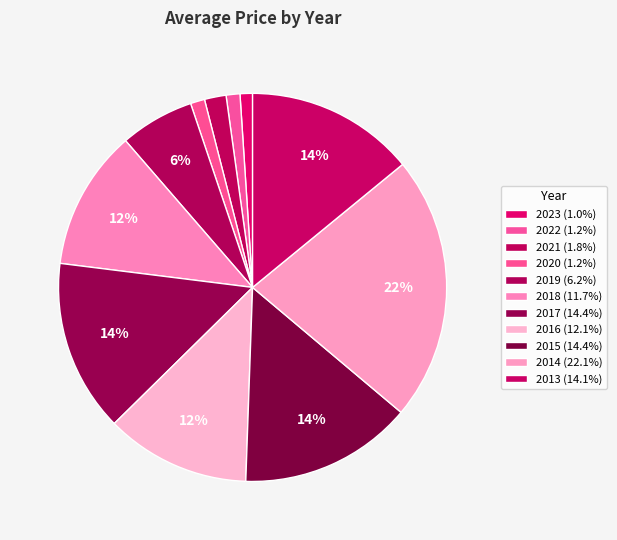

How many slices are in this pie chart?

11